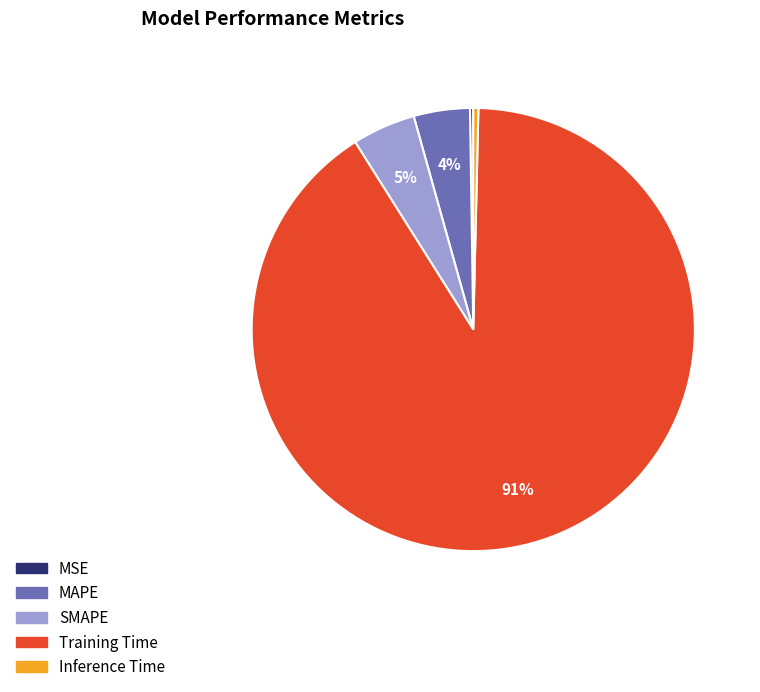

Is there any slice that represents more than half of the pie?

Yes